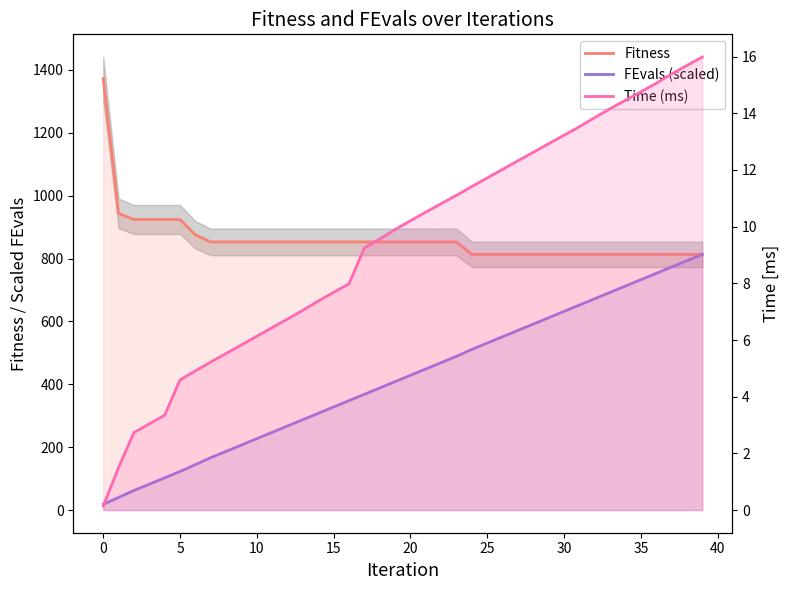

At which category is the sum across all series the highest?

39